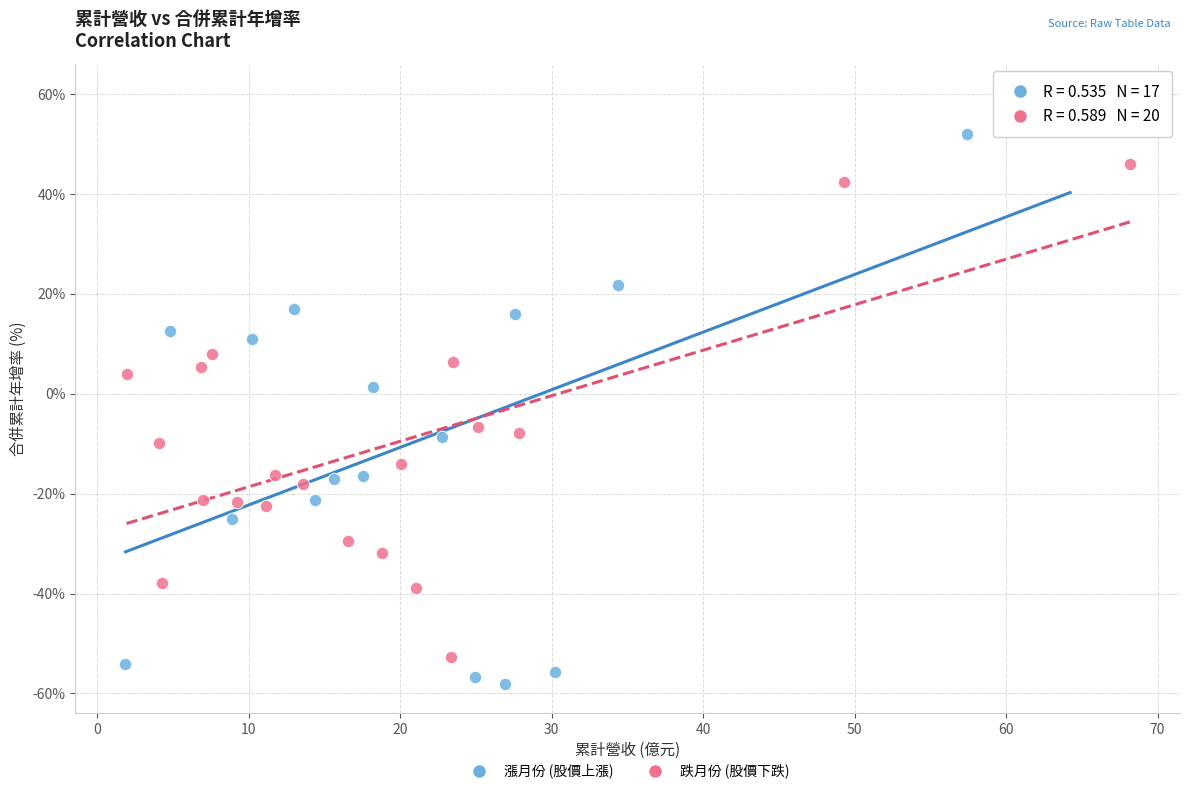

Which series contains the lowest Y value?

漲月份 (股價上漲)